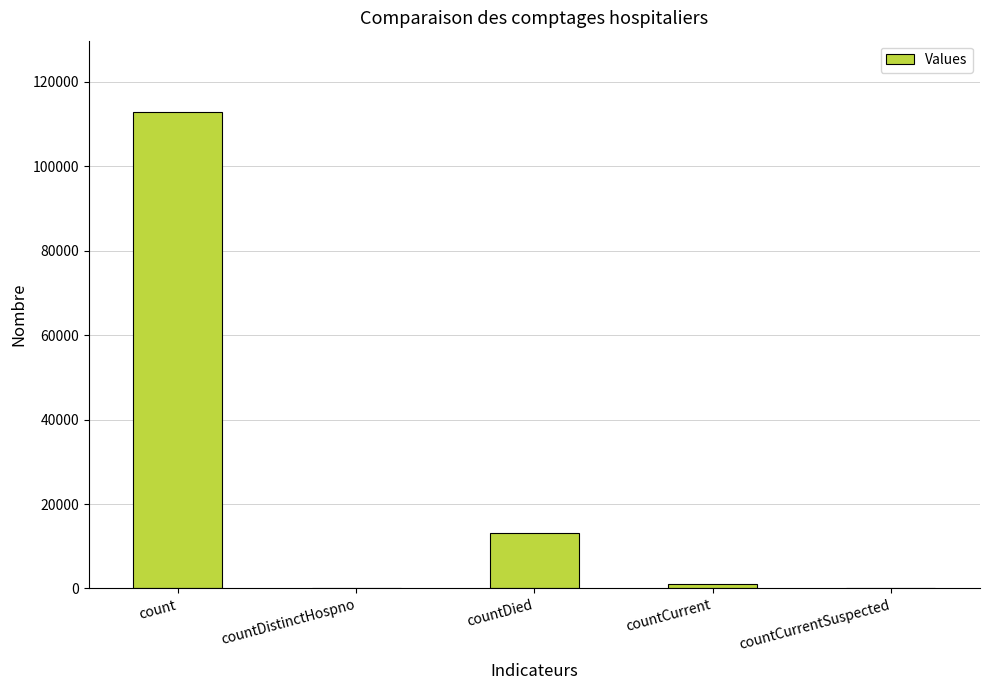

Reading left to right, list all the values displayed in this chart.

112851	0	13173	945	0